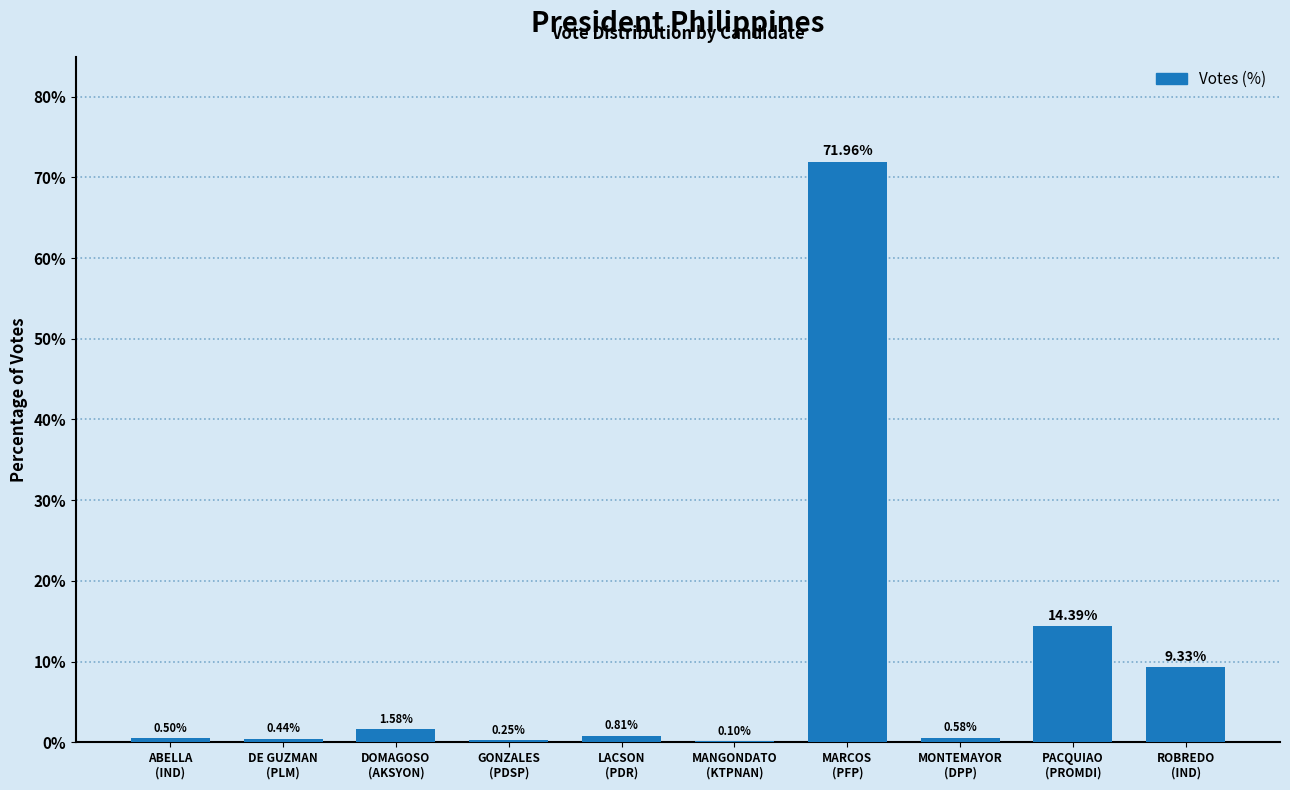

What is the sum of all values?

100.0